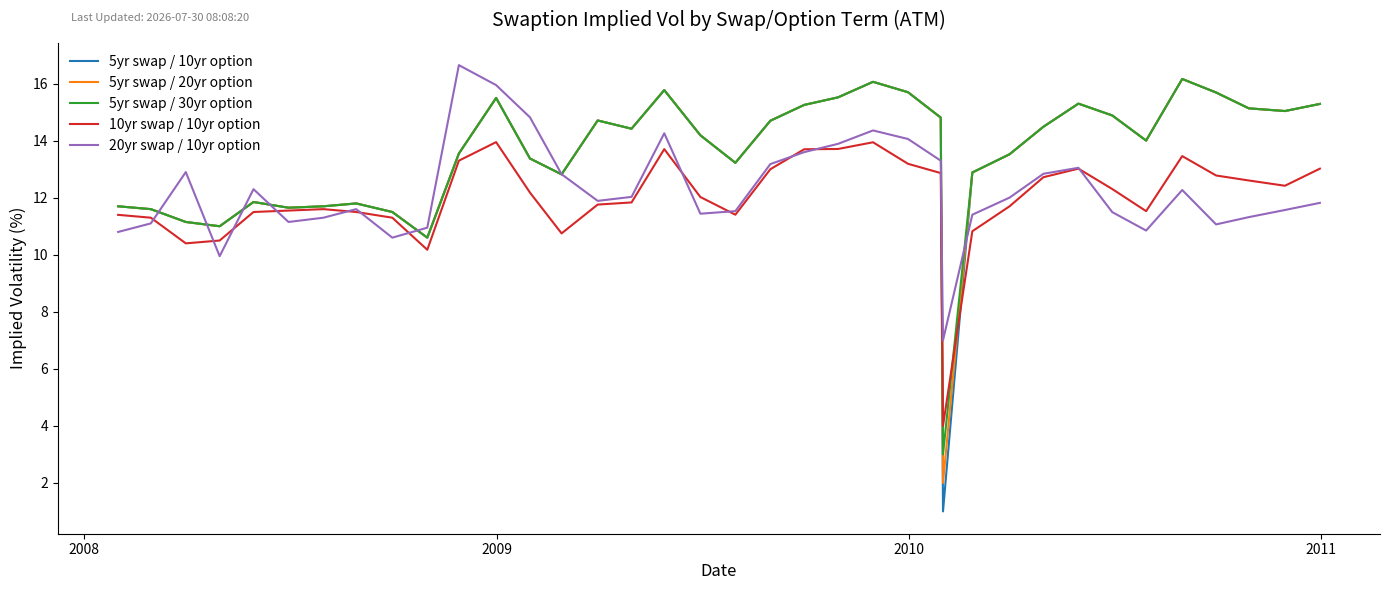

What are all the series names shown in the legend?

5yr swap / 10yr option, 5yr swap / 20yr option, 5yr swap / 30yr option, 10yr swap / 10yr option, 20yr swap / 10yr option